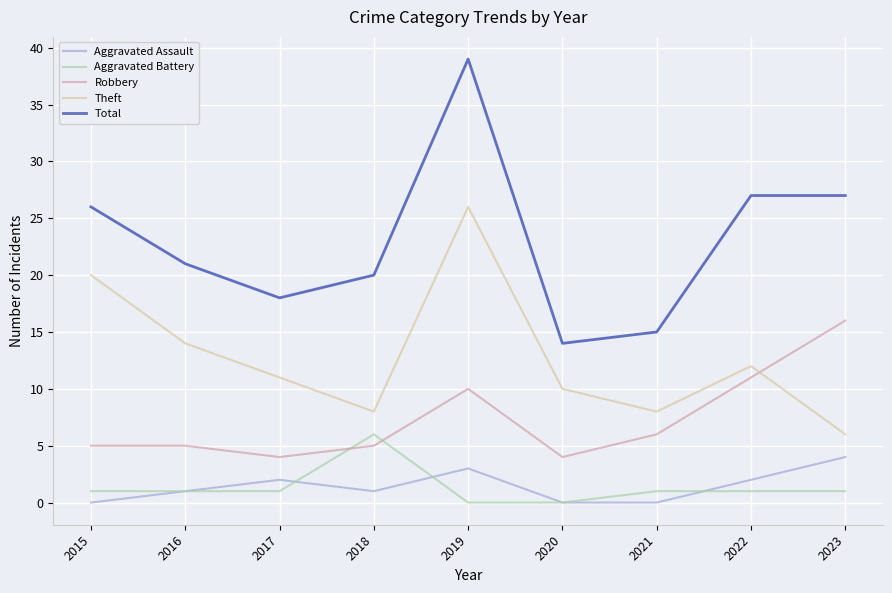

The value of Total at 2018 is 20. True or false?

True